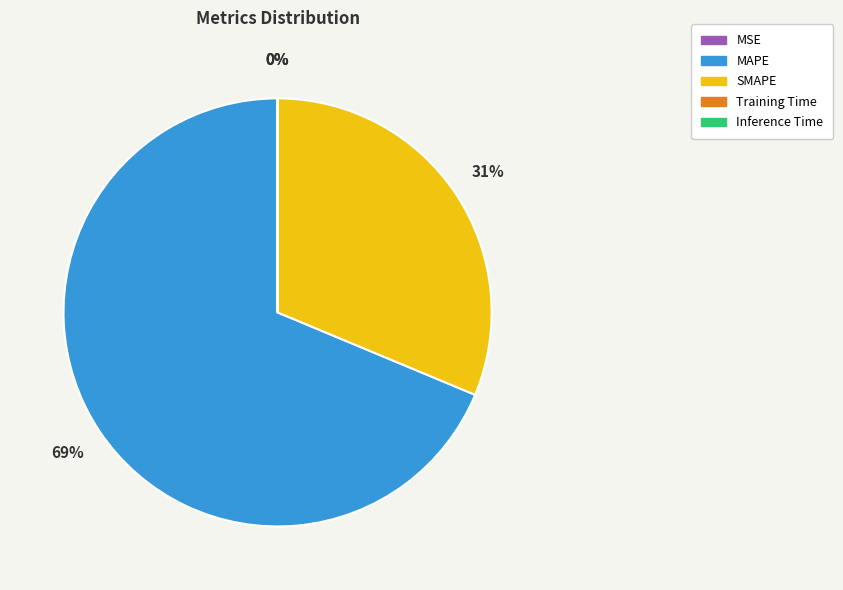

The MAPE slice represents 83% of the pie. True or false?

False